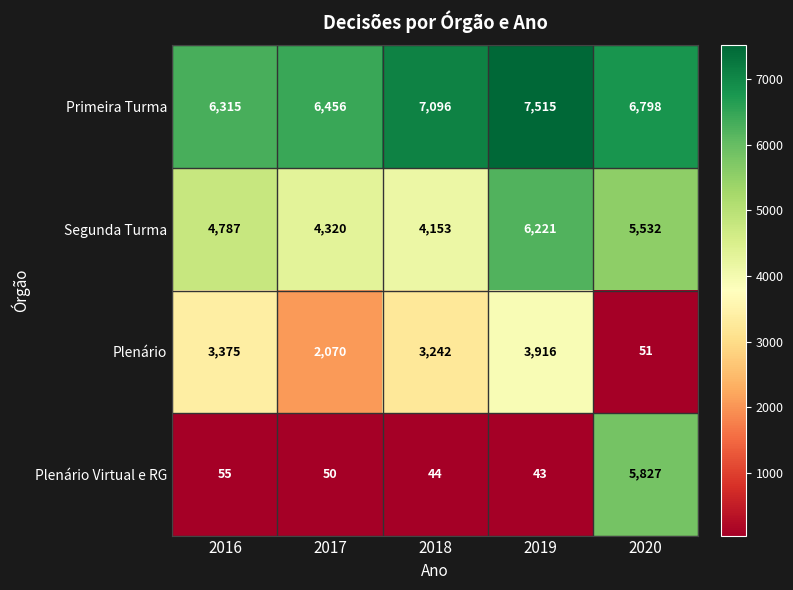

The Plenário series shows 3375 at 2016. True or false?

True